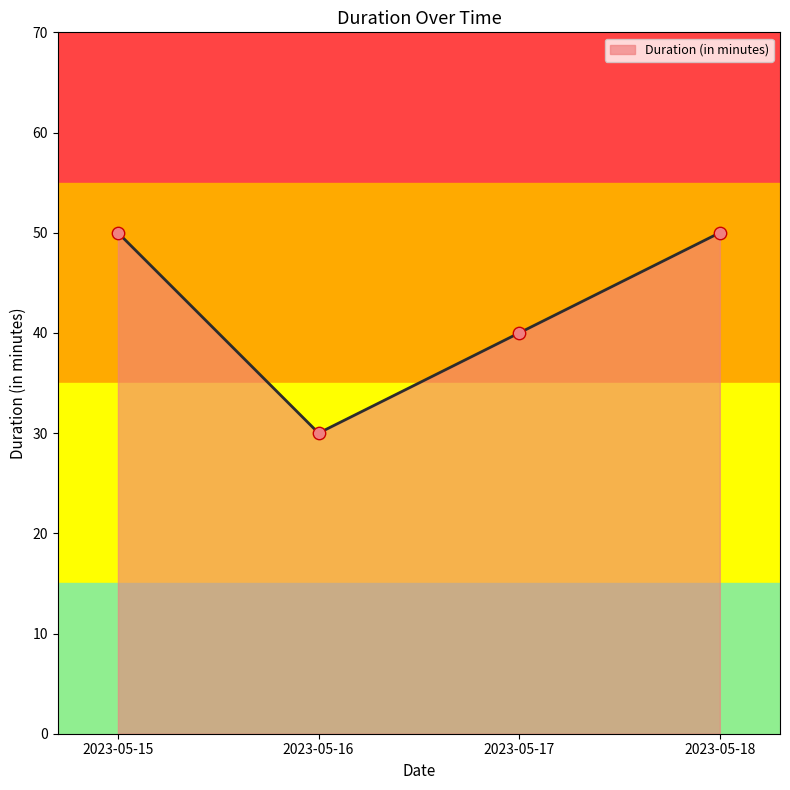

Between 2023-05-16 and 2023-05-17, which is larger?

2023-05-17